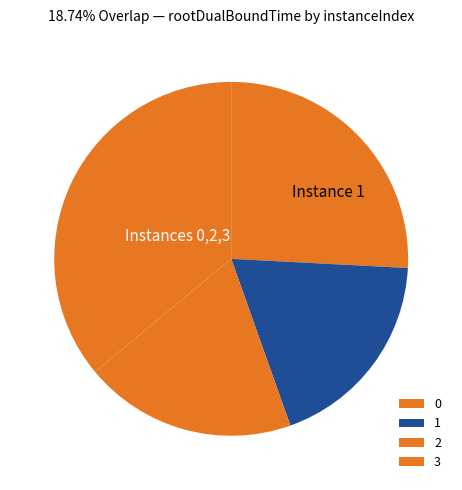

How many slices are in this pie chart?

4